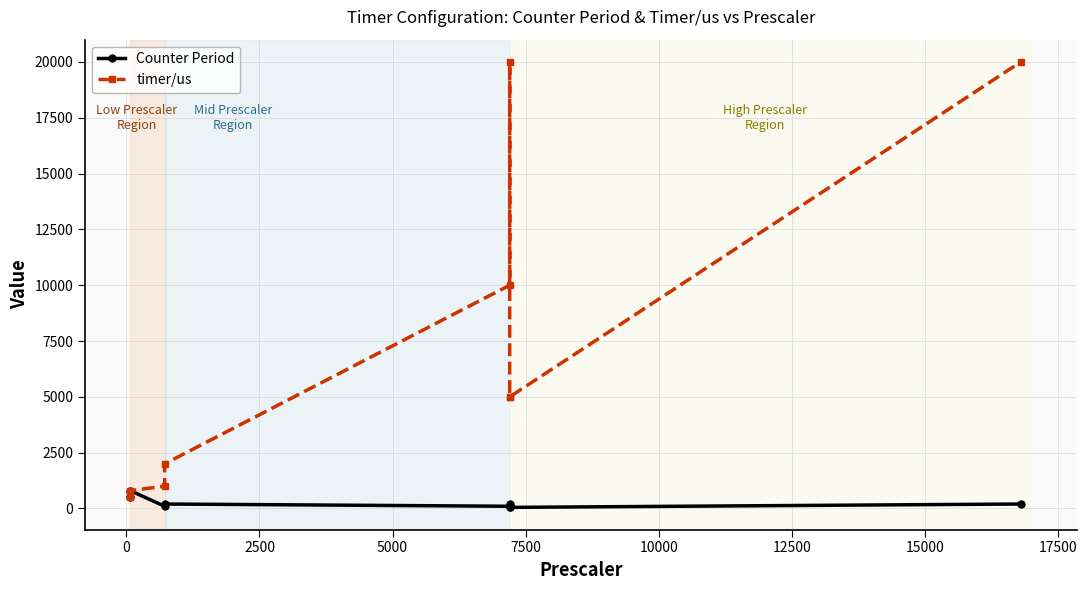

What is the difference between the Counter Period values at 10000 and 0?

600